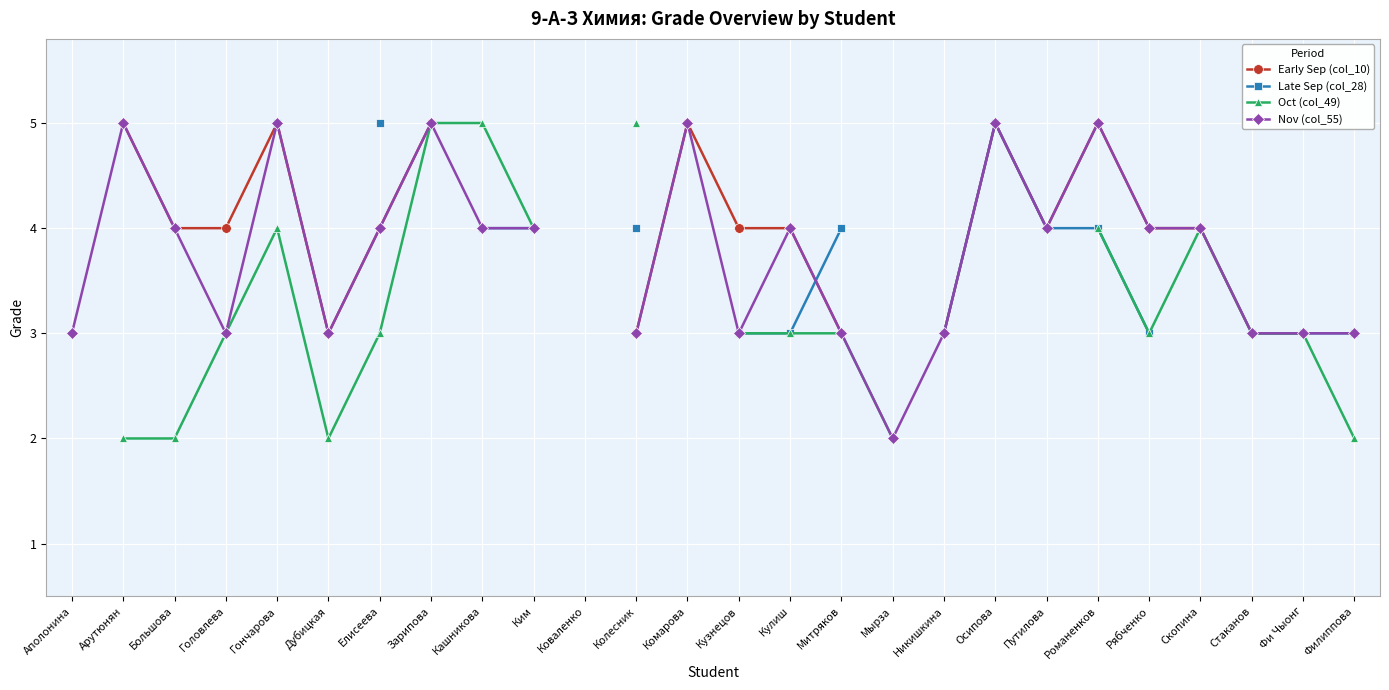

What is the label of the 1st point from the right?

Филиппова